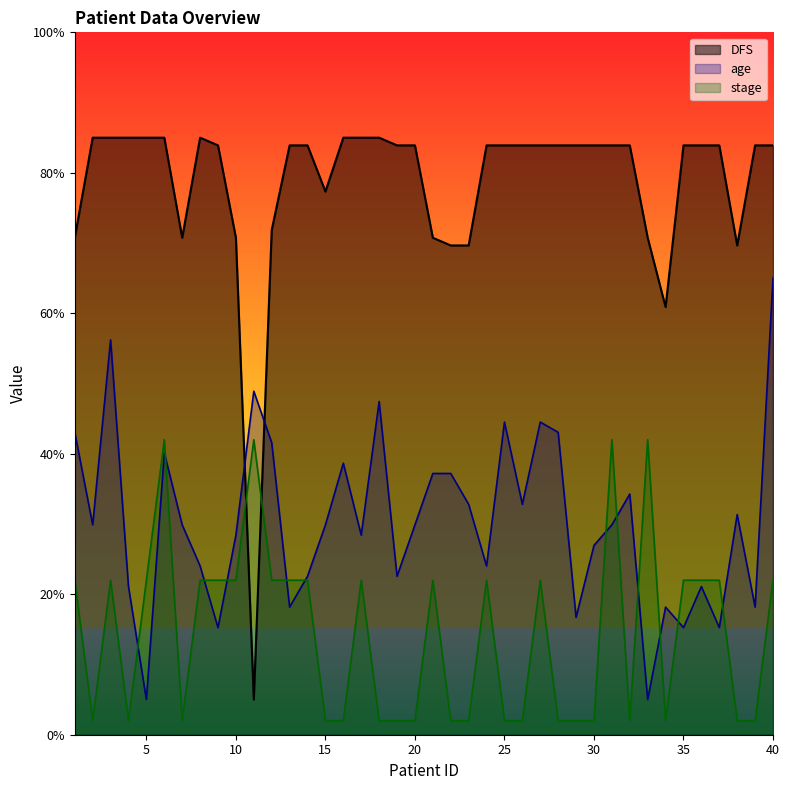

Reading left to right, extract all data points from this chart.

DFS: 1=70.8	2=85.0	3=85.0	4=85.0	5=85.0	6=85.0	7=70.8	8=85.0	9=83.9	10=70.8	11=5.0	12=71.8	13=83.9	14=83.9	15=77.3	16=85.0	17=85.0	18=85.0	19=83.9	20=83.9	21=70.8	22=69.7	23=69.7	24=83.9	25=83.9	26=83.9	27=83.9	28=83.9	29=83.9	30=83.9	31=83.9	32=83.9	33=70.8	34=60.9	35=83.9	36=83.9	37=83.9	38=69.7	39=83.9	40=83.9
age: 1=43.0	2=29.9	3=56.2	4=21.1	5=5.0	6=40.1	7=29.9	8=24.0	9=15.2	10=28.4	11=48.9	12=41.6	13=18.2	14=22.6	15=29.9	16=38.7	17=28.4	18=47.4	19=22.6	20=29.9	21=37.2	22=37.2	23=32.8	24=24.0	25=44.5	26=32.8	27=44.5	28=43.0	29=16.7	30=27.0	31=29.9	32=34.3	33=5.0	34=18.2	35=15.2	36=21.1	37=15.2	38=31.3	39=18.2	40=65.0
stage: 1=22.0	2=2.0	3=22.0	4=2.0	5=22.0	6=42.0	7=2.0	8=22.0	9=22.0	10=22.0	11=42.0	12=22.0	13=22.0	14=22.0	15=2.0	16=2.0	17=22.0	18=2.0	19=2.0	20=2.0	21=22.0	22=2.0	23=2.0	24=22.0	25=2.0	26=2.0	27=22.0	28=2.0	29=2.0	30=2.0	31=42.0	32=2.0	33=42.0	34=2.0	35=22.0	36=22.0	37=22.0	38=2.0	39=2.0	40=22.0